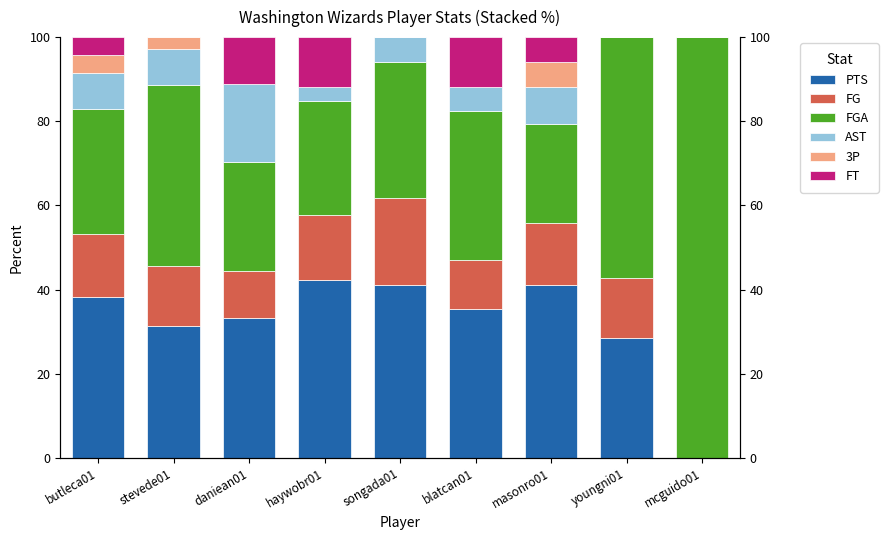

How many values in the FG series are below 14?

3